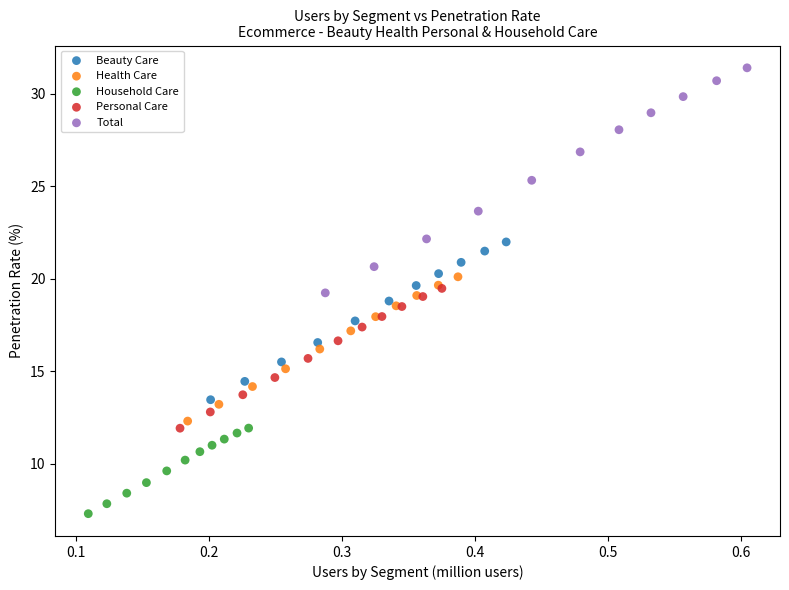

Which series reaches the minimum Y coordinate?

Household Care